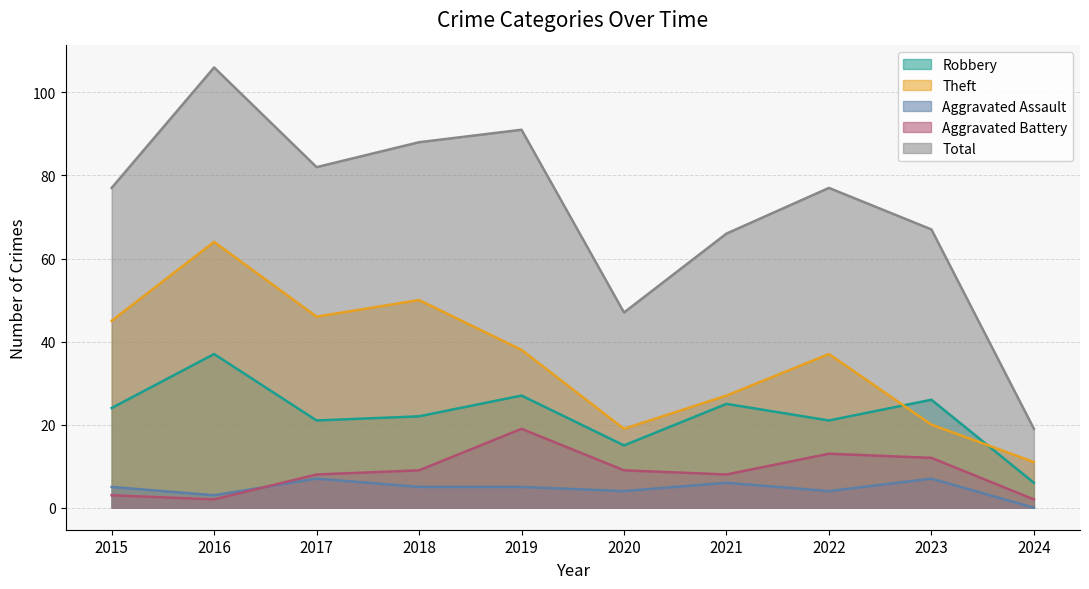

What is the average value of the Robbery series?

22